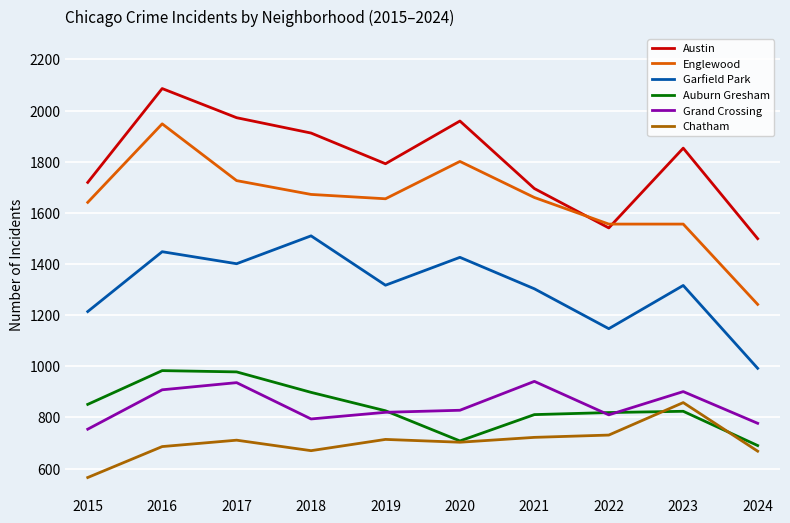

Is it true that Auburn Gresham equals 811 at 2021?

True